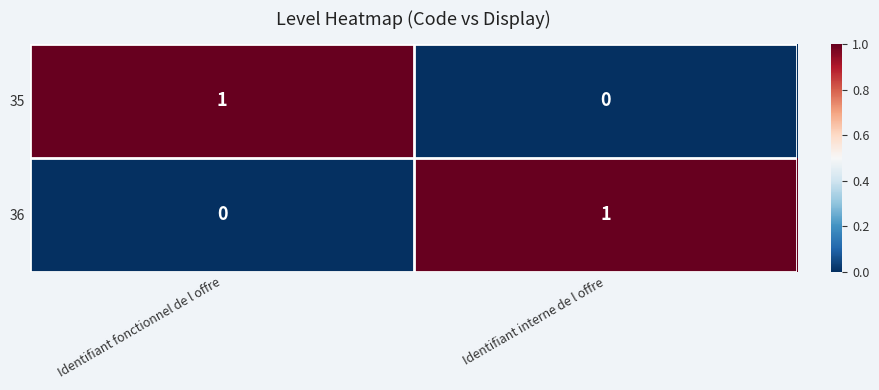

The 36 series shows 0 at Identifiant fonctionnel de l offre. True or false?

True